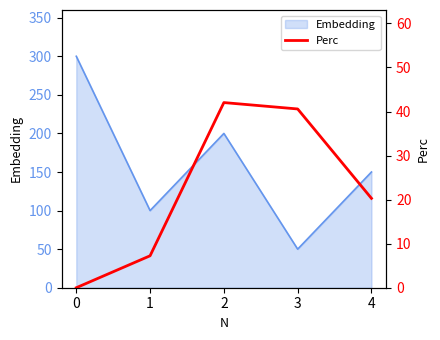

The value of Embedding at 1 is 28. True or false?

False